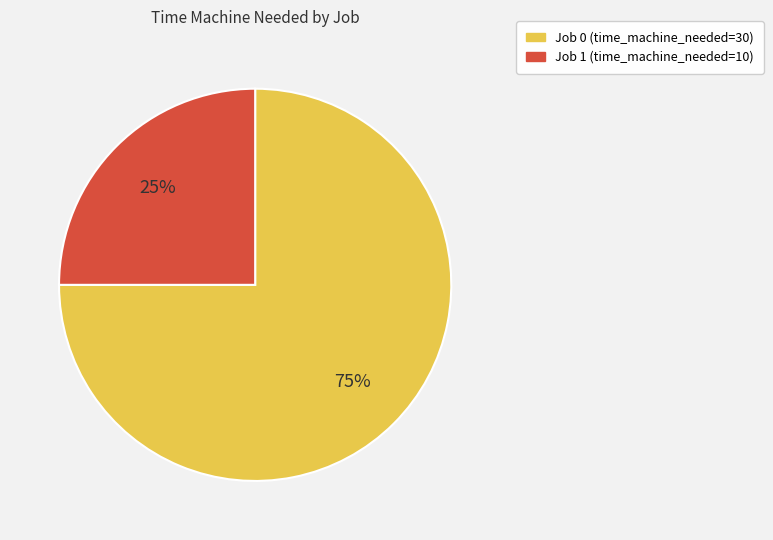

Is there a majority slice in this chart?

Yes